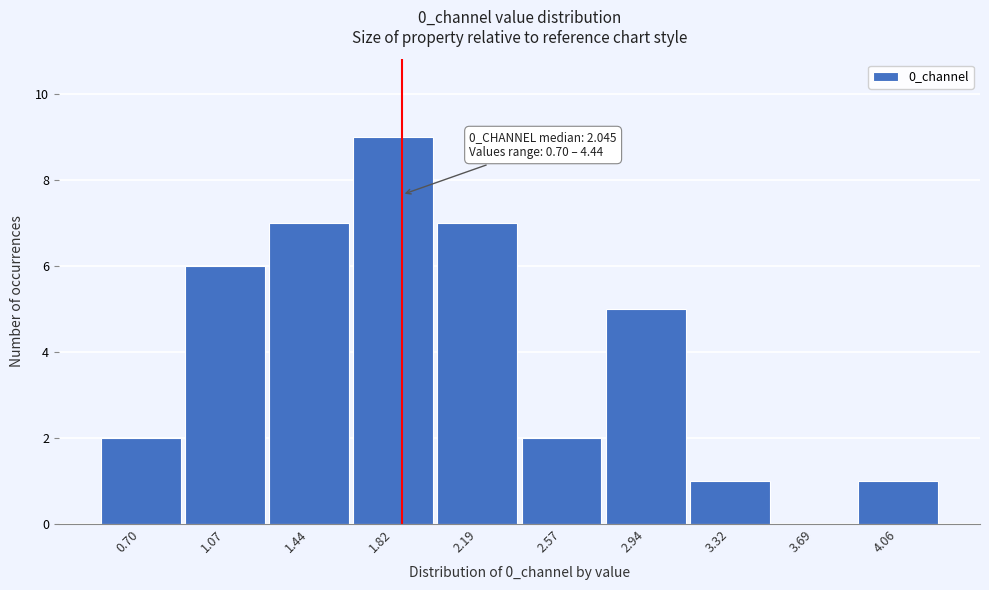

Reading left to right, what are all the values shown in this chart?

0.70=2	1.07=6	1.44=7	1.82=9	2.19=7	2.57=2	2.94=5	3.32=1	3.69=0	4.06=1